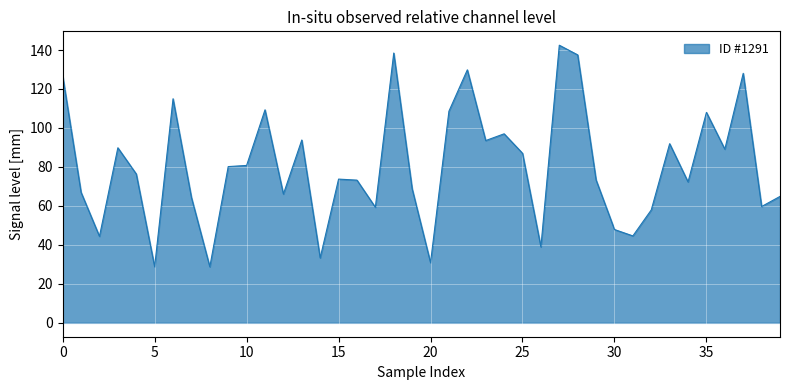

What is the maximum value shown in the chart?

142.5